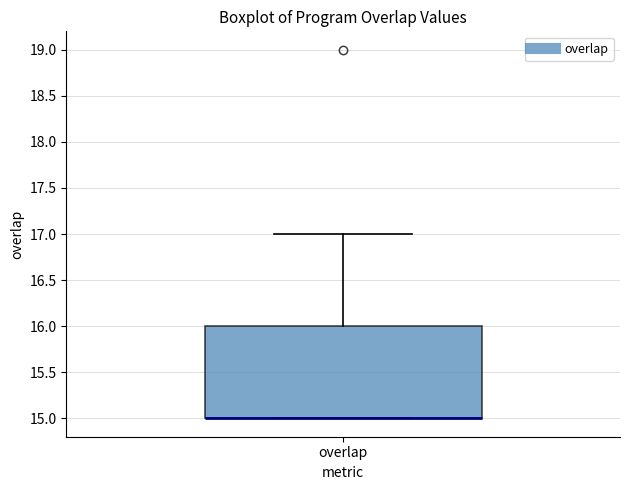

Read this box plot against the y-axis: the position of the median line, the range covered by the box, and the ends of both whiskers. The values are not printed on the chart, so give them approximately, as read against the axis.

median 15 (drawn on the box's lower edge), box 15 to 16, whiskers 15 to 17